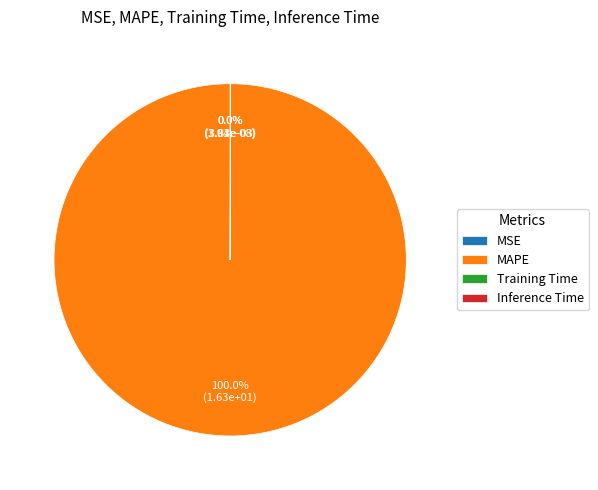

Do Inference Time and MSE together represent more than half of the pie?

No